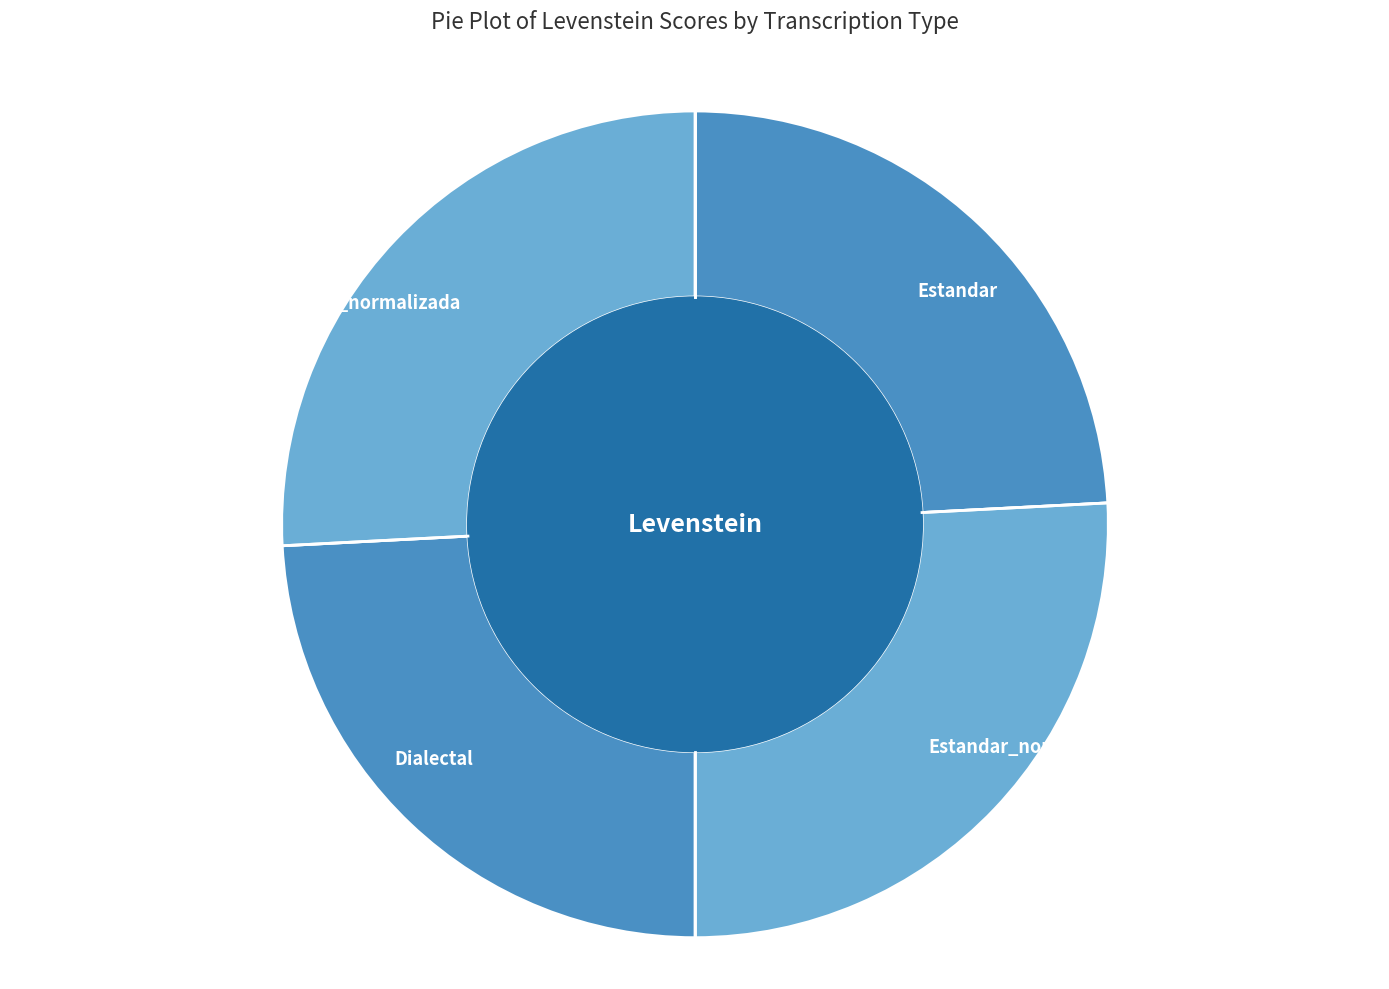

Does Dialectal account for over 50% of the chart?

No